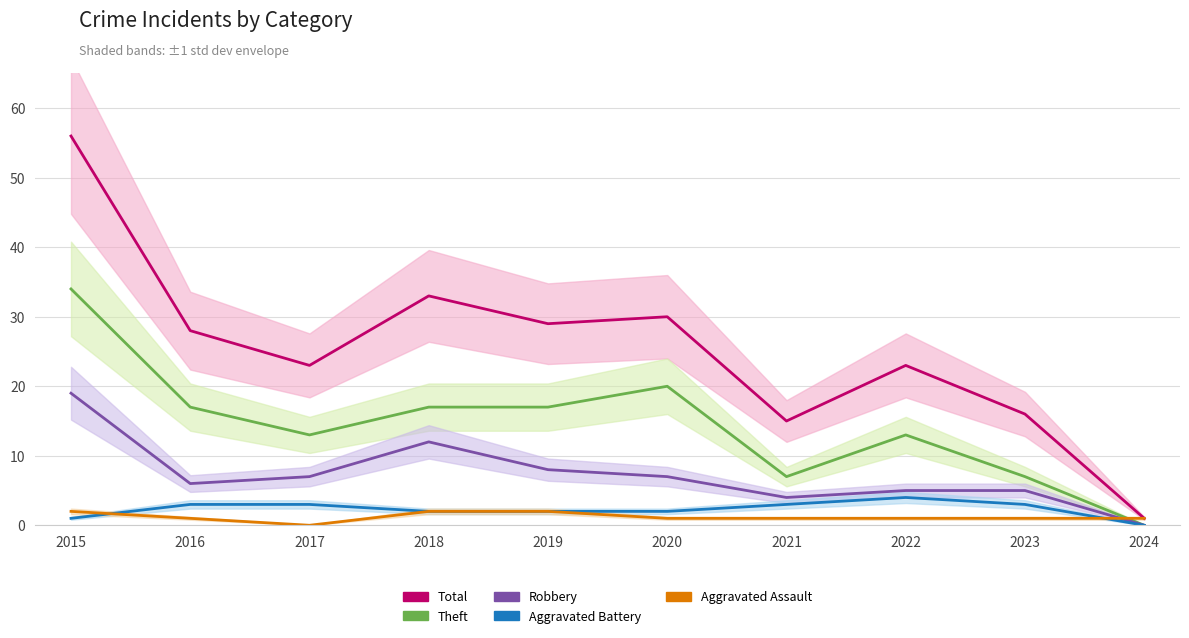

What is the difference between the Robbery values at 2016 and 2021?

2